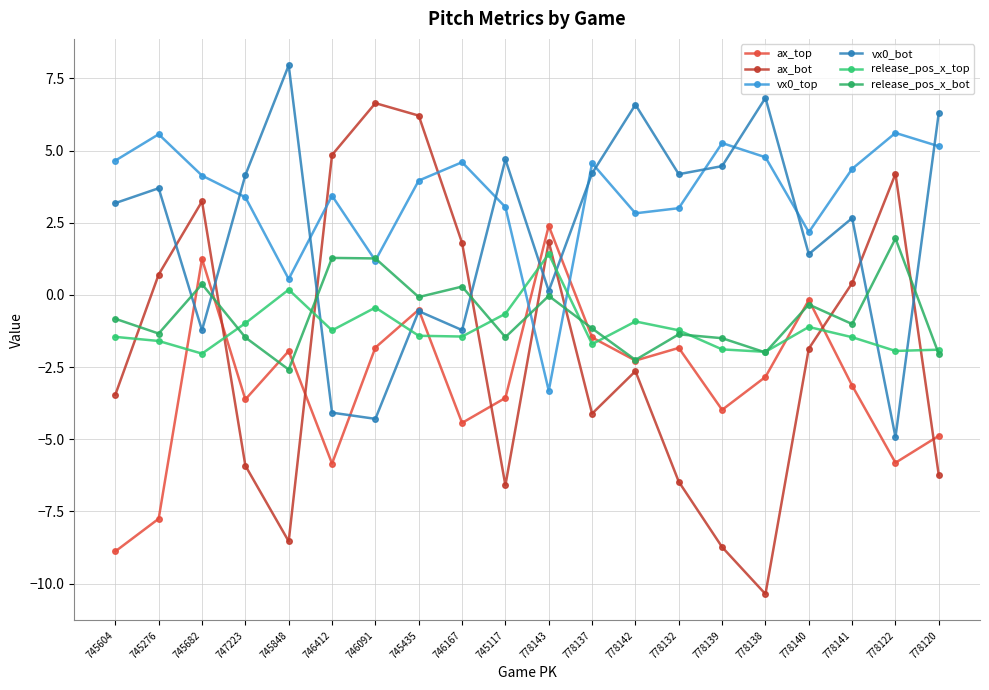

Is the value of release_pos_x_top at 745117 greater than the value of ax_bot at 778141?

No